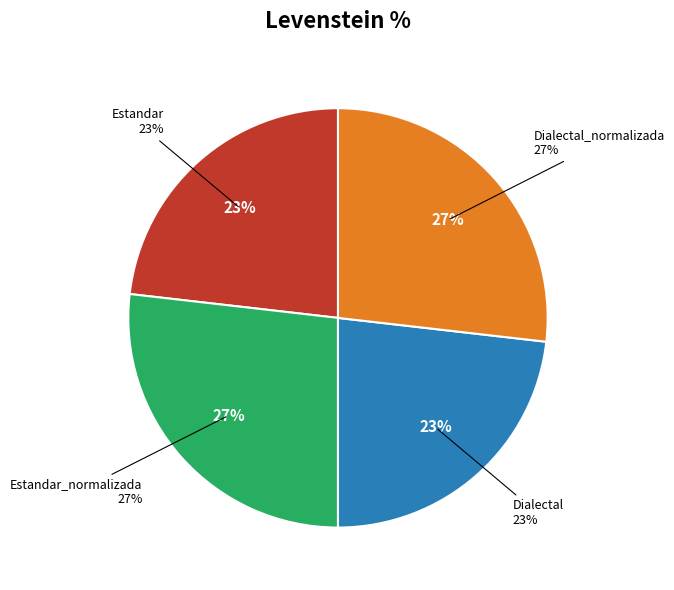

What portion of the pie excludes Estandar?

76.8%